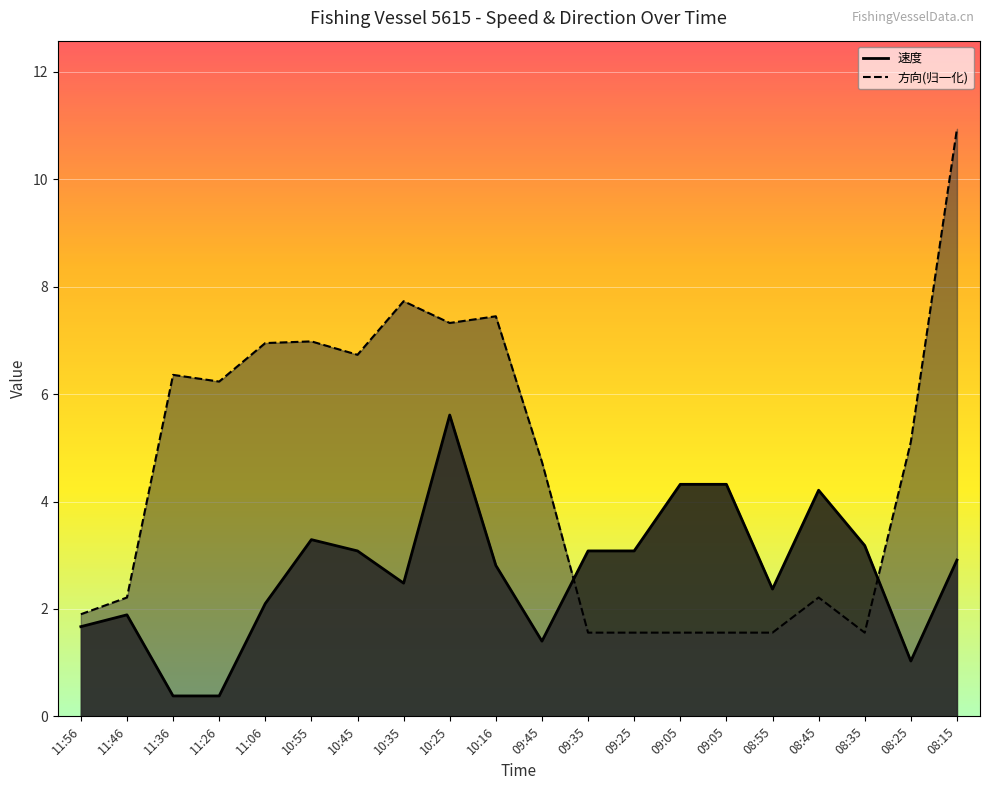

Count the number of data series in this chart.

2